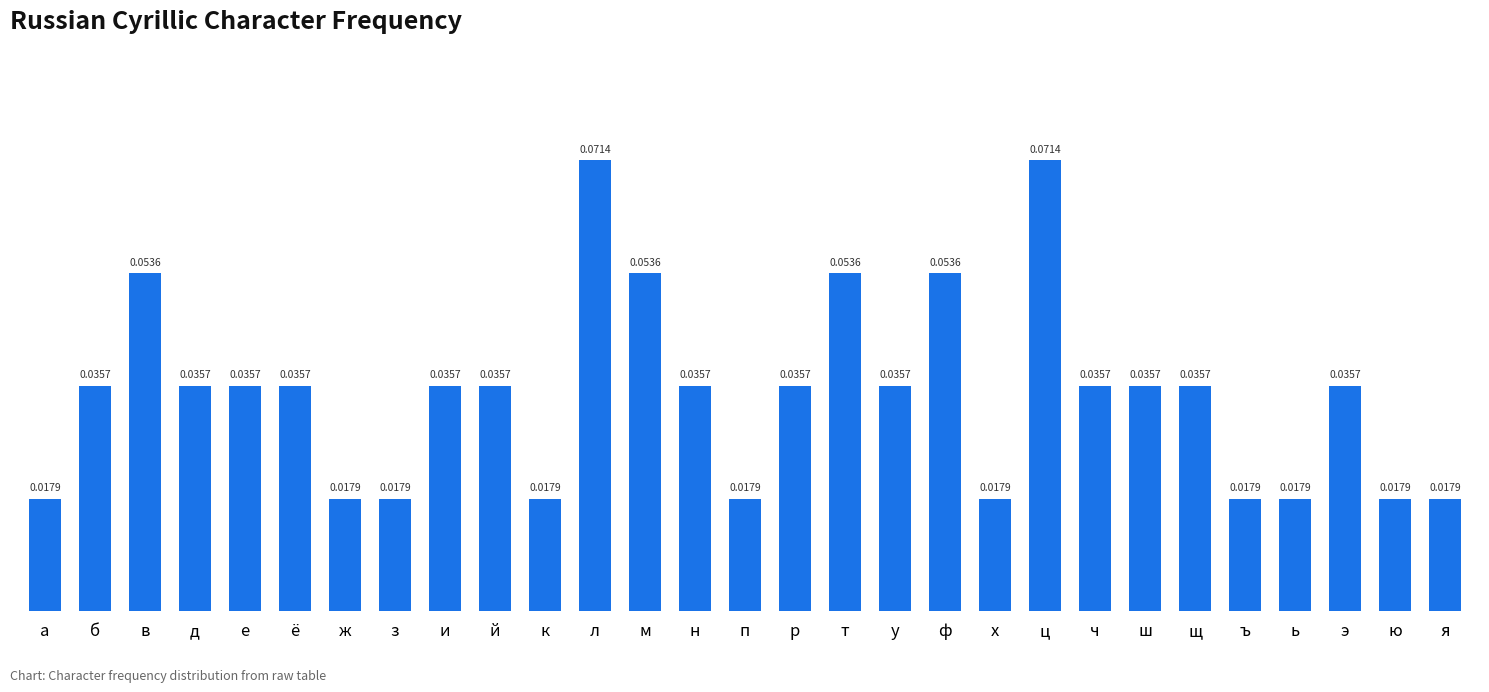

What is the sum of all values?

1.0